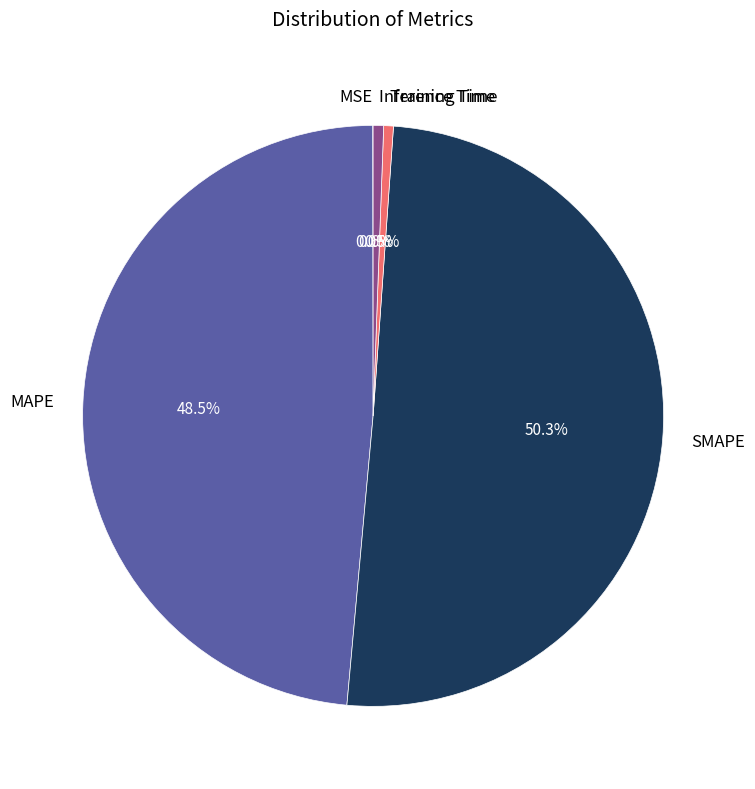

To the nearest percent, what percentage of the pie is SMAPE?

50%